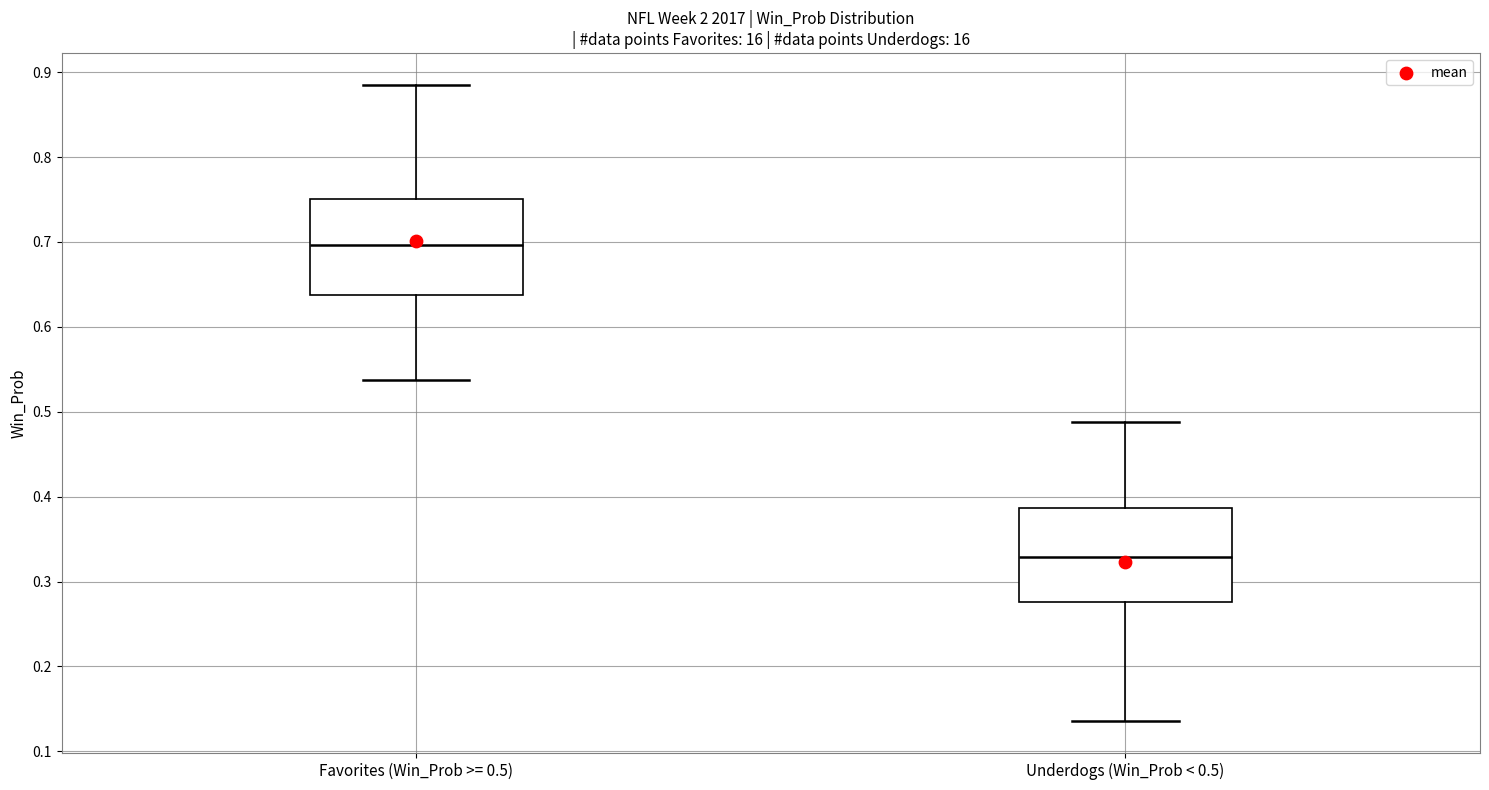

Which box's median line is the lowest?

Underdogs (Win_Prob < 0.5)